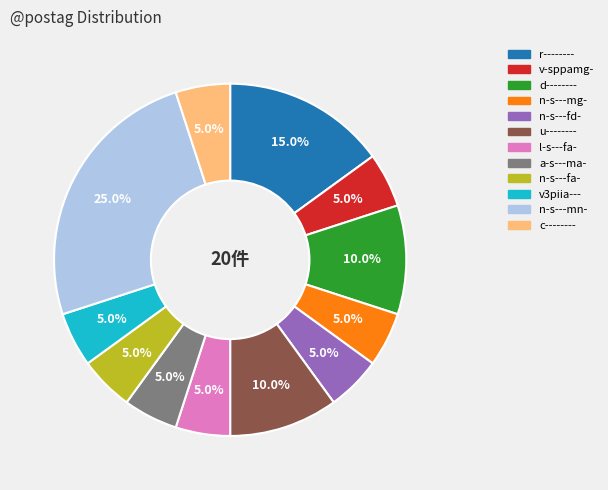

Is the sum of l-s---fa- and d-------- greater than half?

No